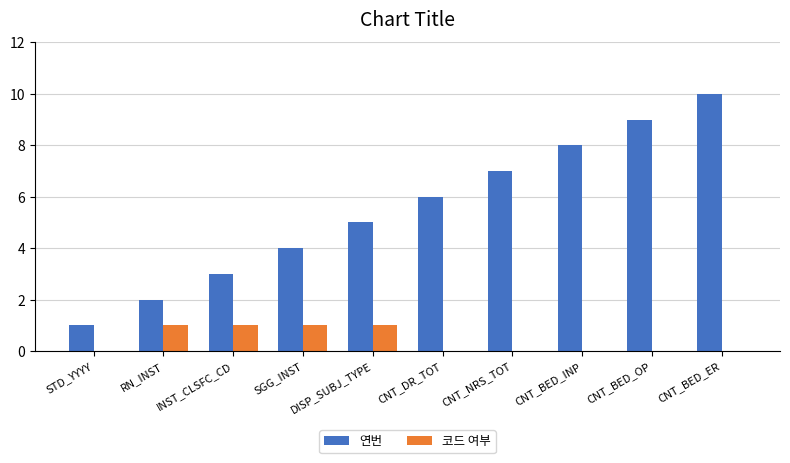

What is the maximum value for 연번?

10